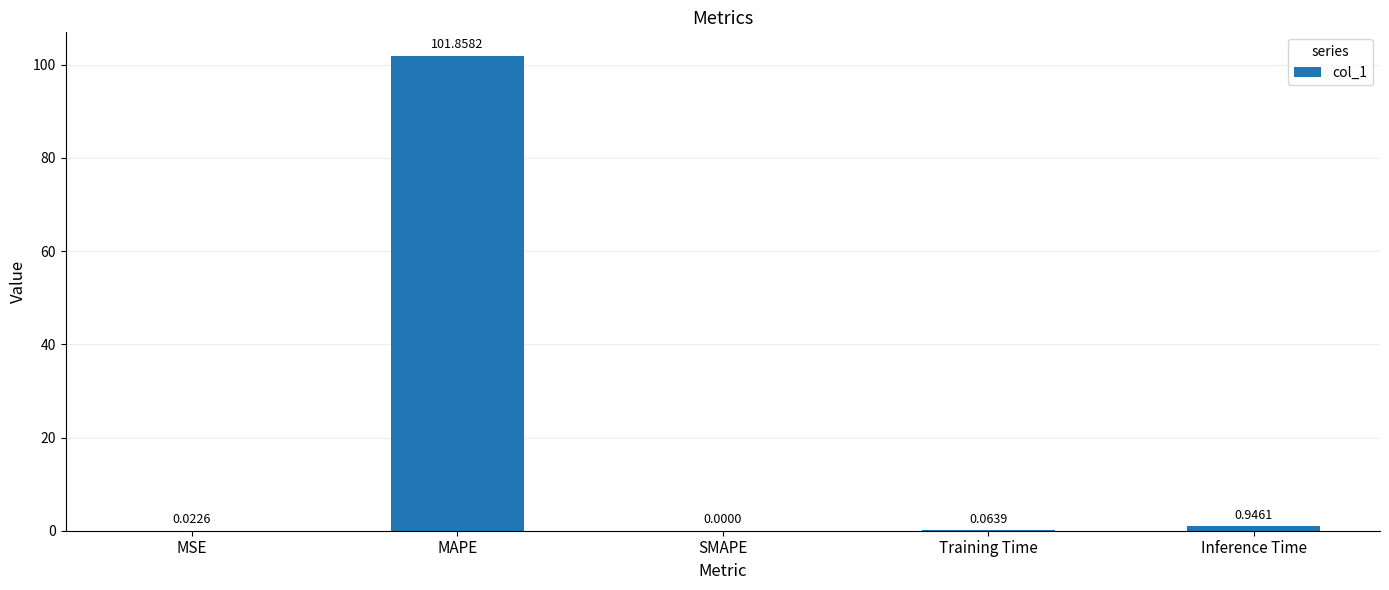

How many positive values are there?

4